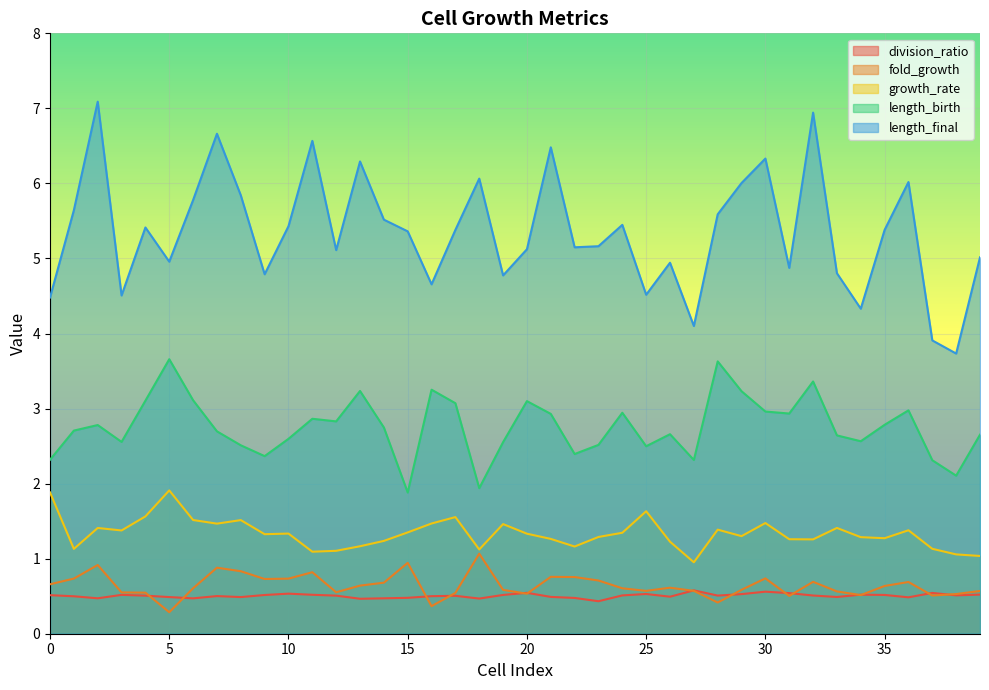

What is the value of the length_final point at the 22nd from the left?

6.5